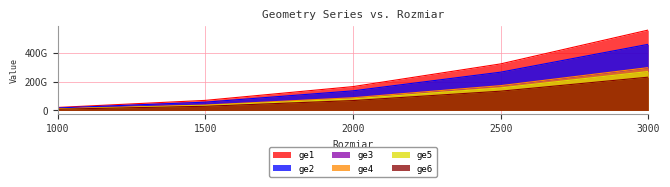

Does the chart have visible grid lines?

Yes